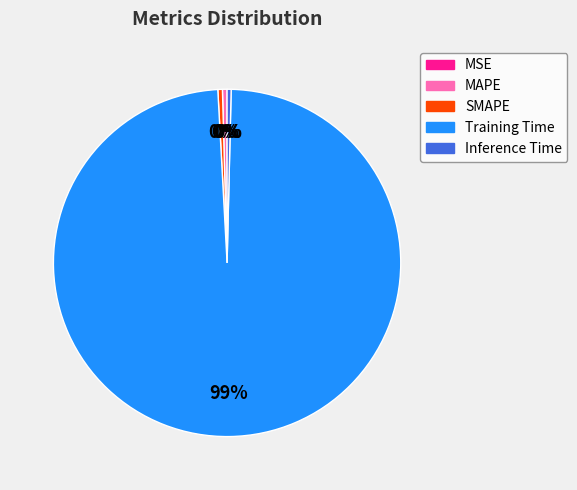

Does Training Time represent more than half of the total?

Yes